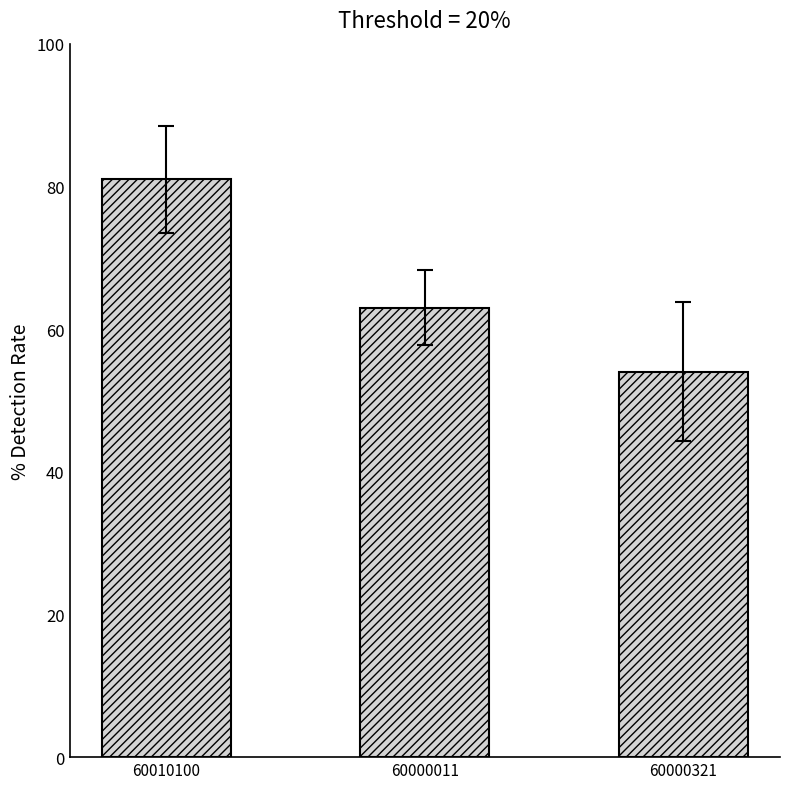

At which category does the chart reach its peak across all series?

60010100